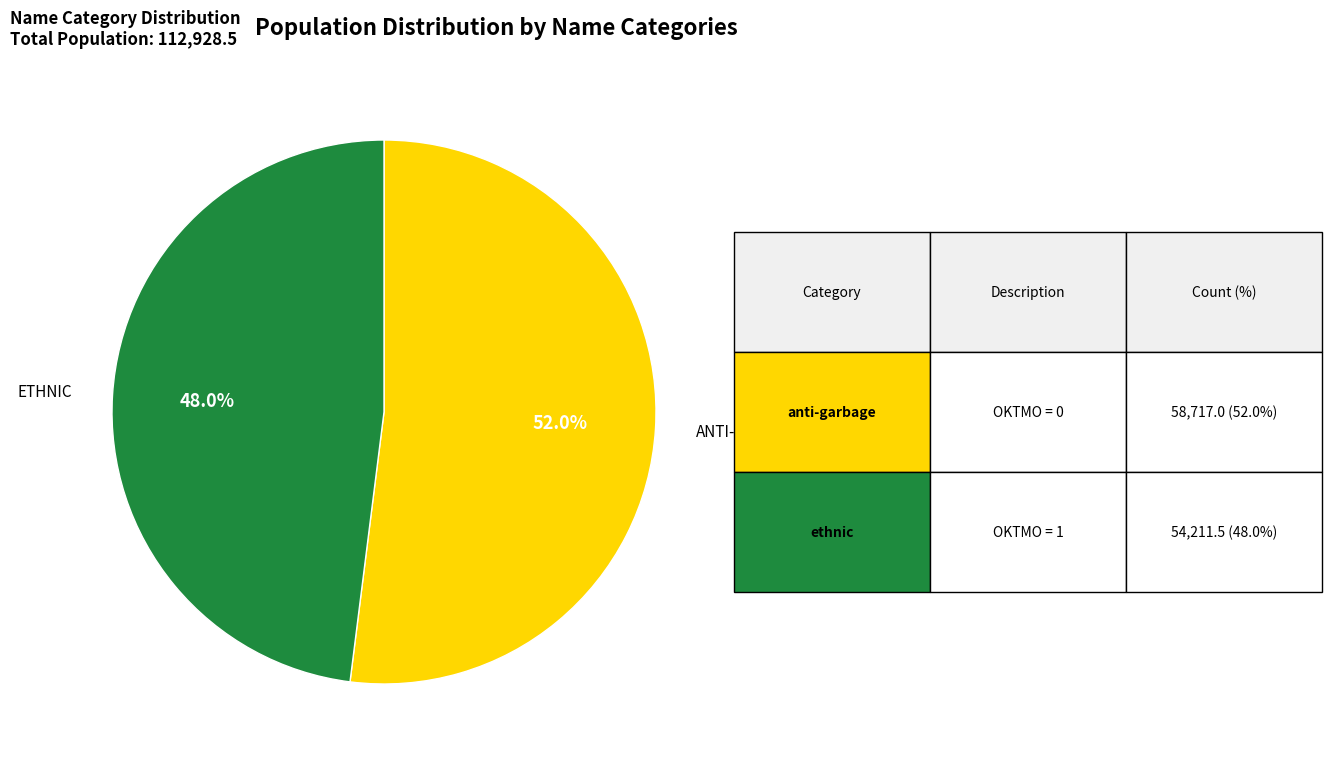

Is there any slice that represents more than half of the pie?

Yes